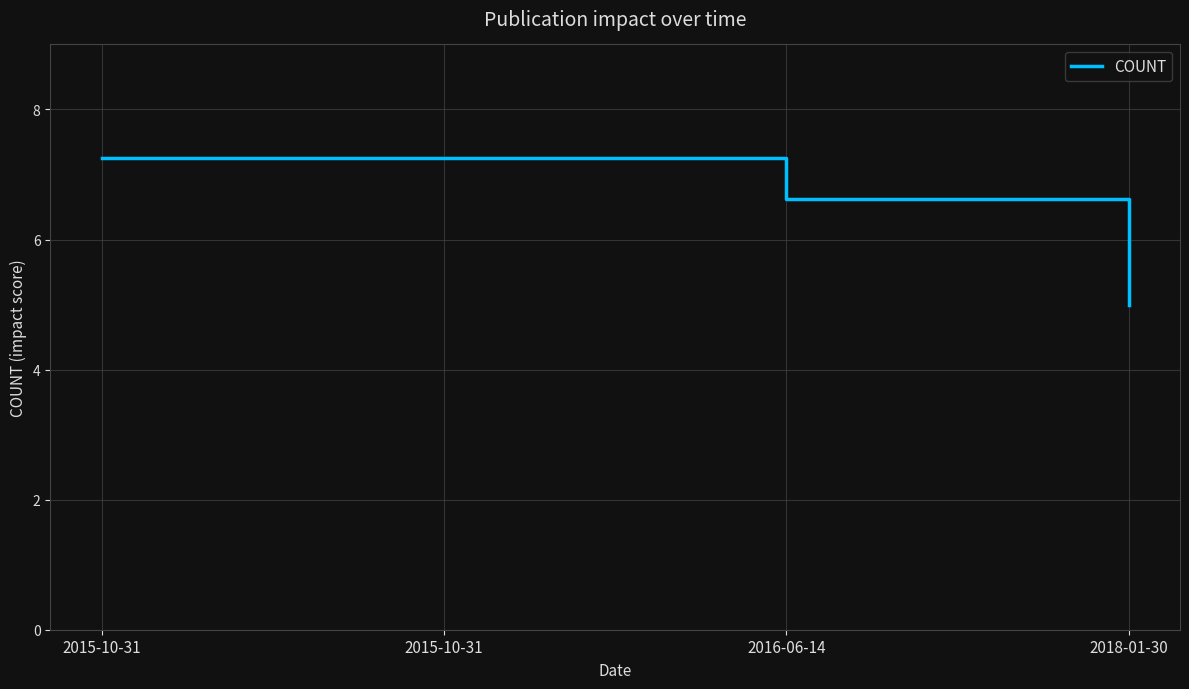

Does the chart have visible grid lines?

Yes